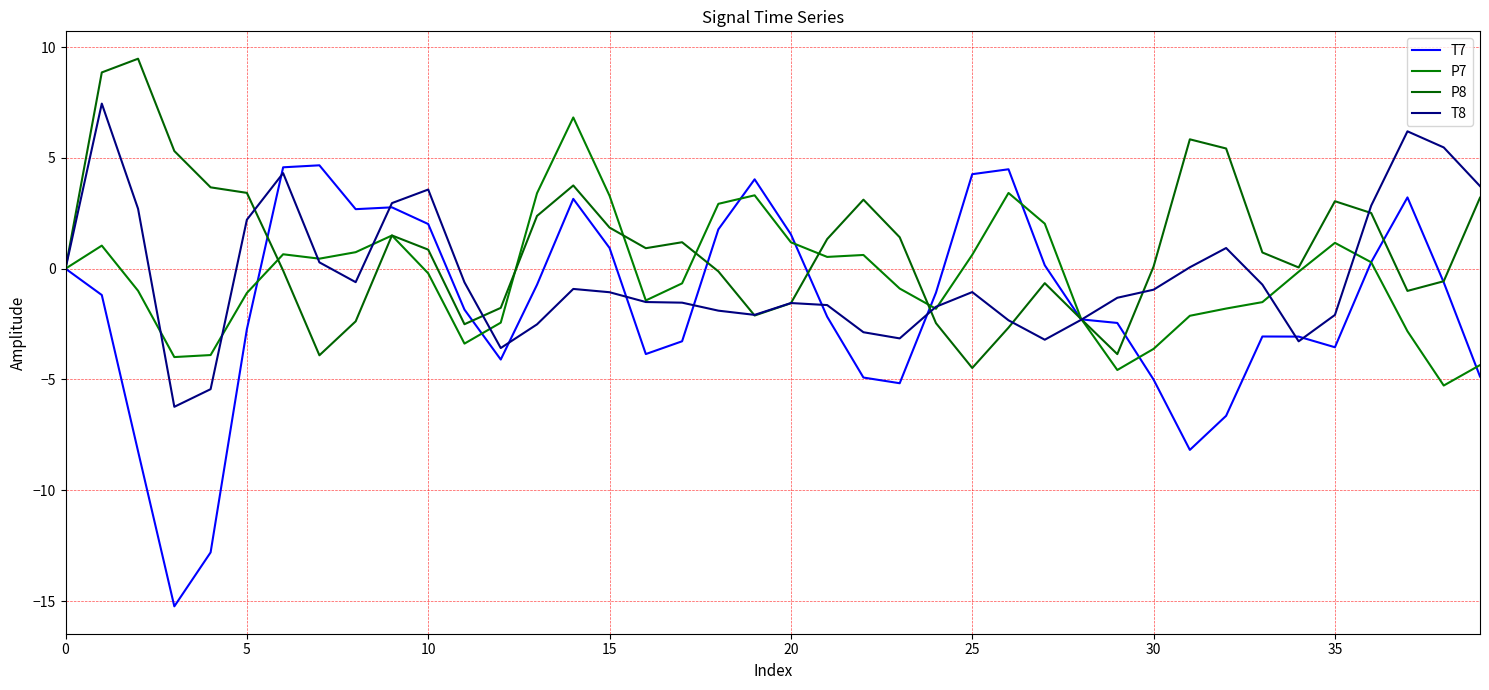

How many lines are shown in the chart?

4